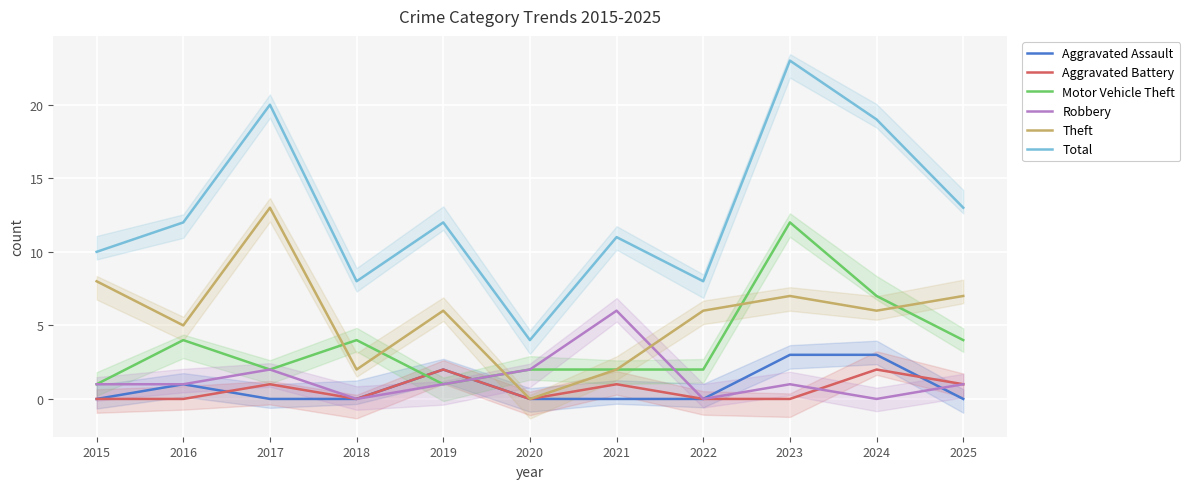

What is the difference between the Total values at 2020 and 2023?

19